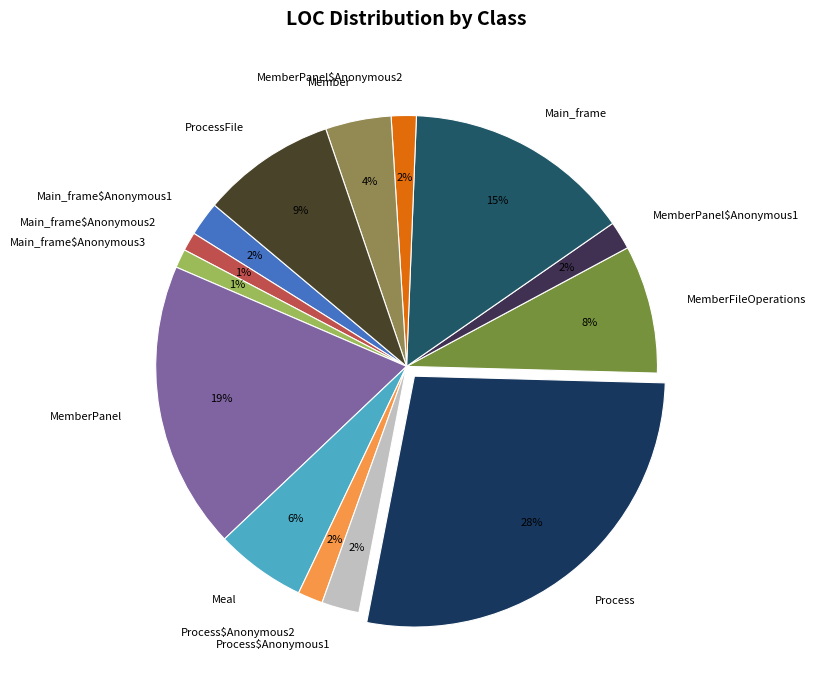

To the nearest percent, what is the average slice percentage?

7%